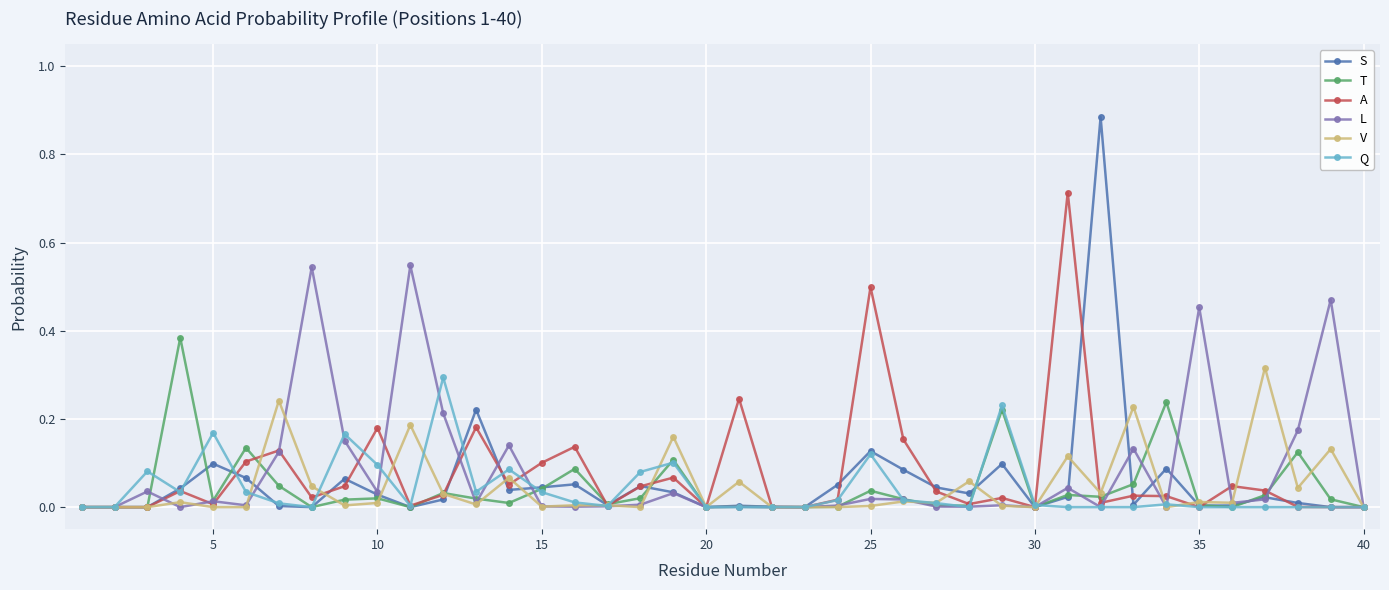

True or false: S has more than 1 points higher than both neighbors.

True